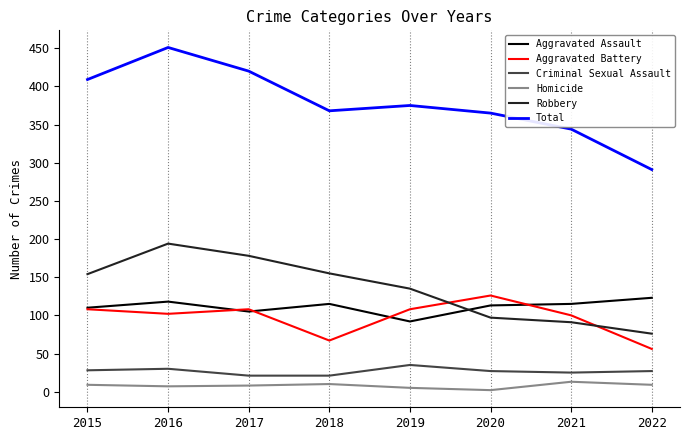

What is the spread (max minus min) of values at 2022?

282